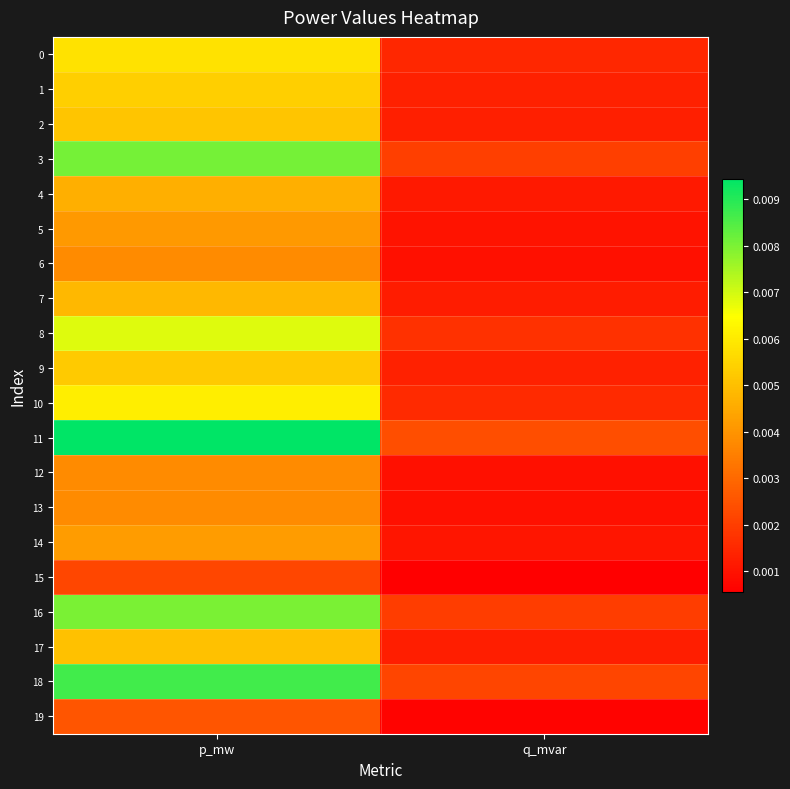

At which category does the chart reach its peak across all series?

p_mw